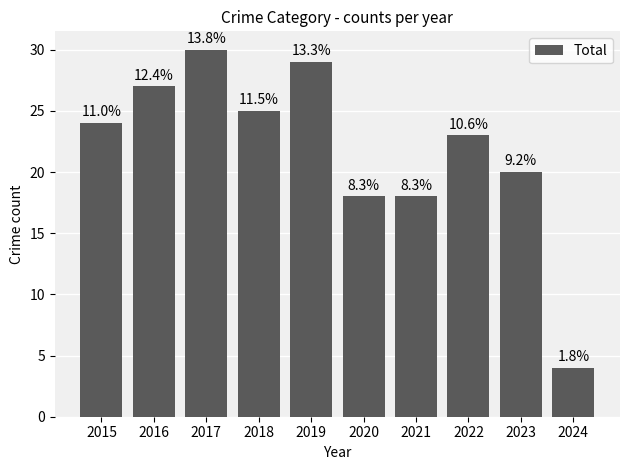

Does the chart contain any negative values?

No